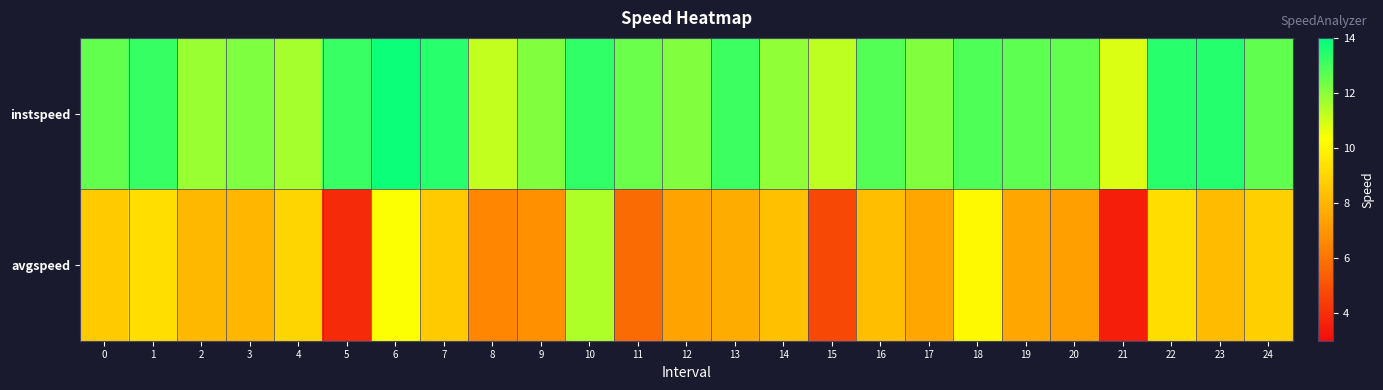

What is the total value across all series at 17?

19.7